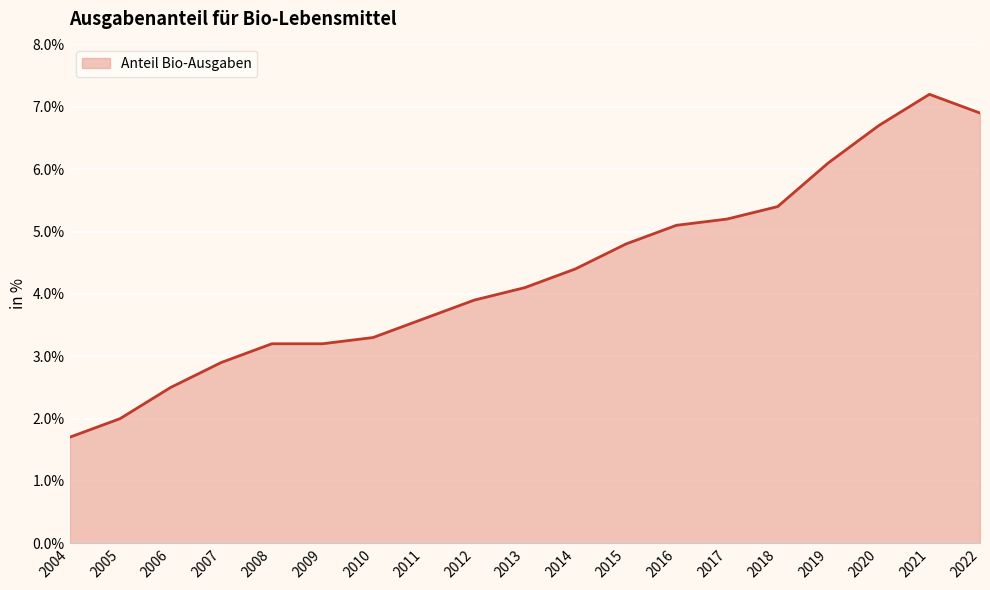

What is the difference between the maximum and minimum values?

5.5